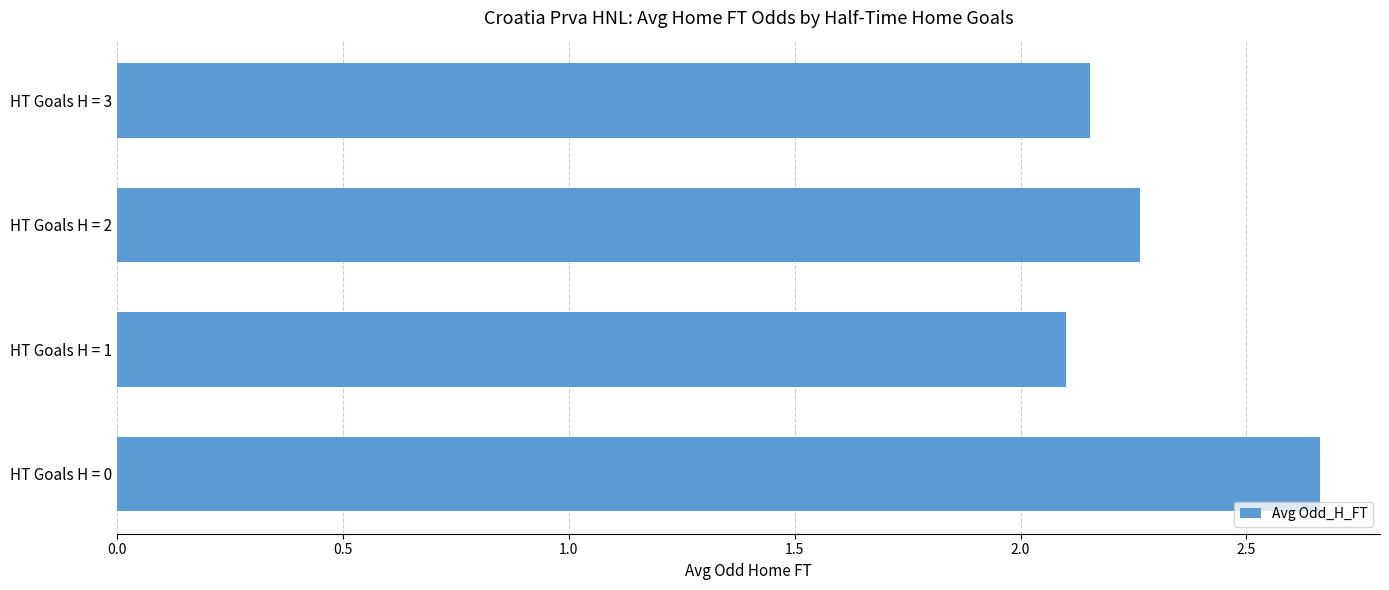

Between HT Goals H = 2 and HT Goals H = 1, which is larger?

HT Goals H = 2